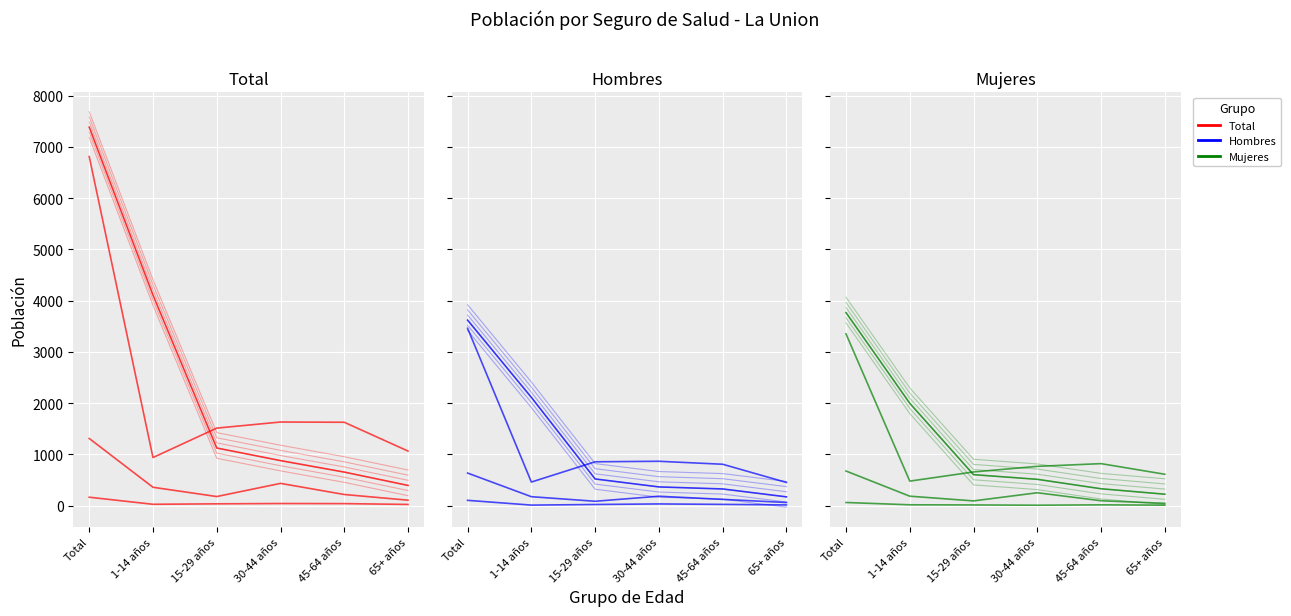

Is it true that Total equals 15 at 1-14 años?

False